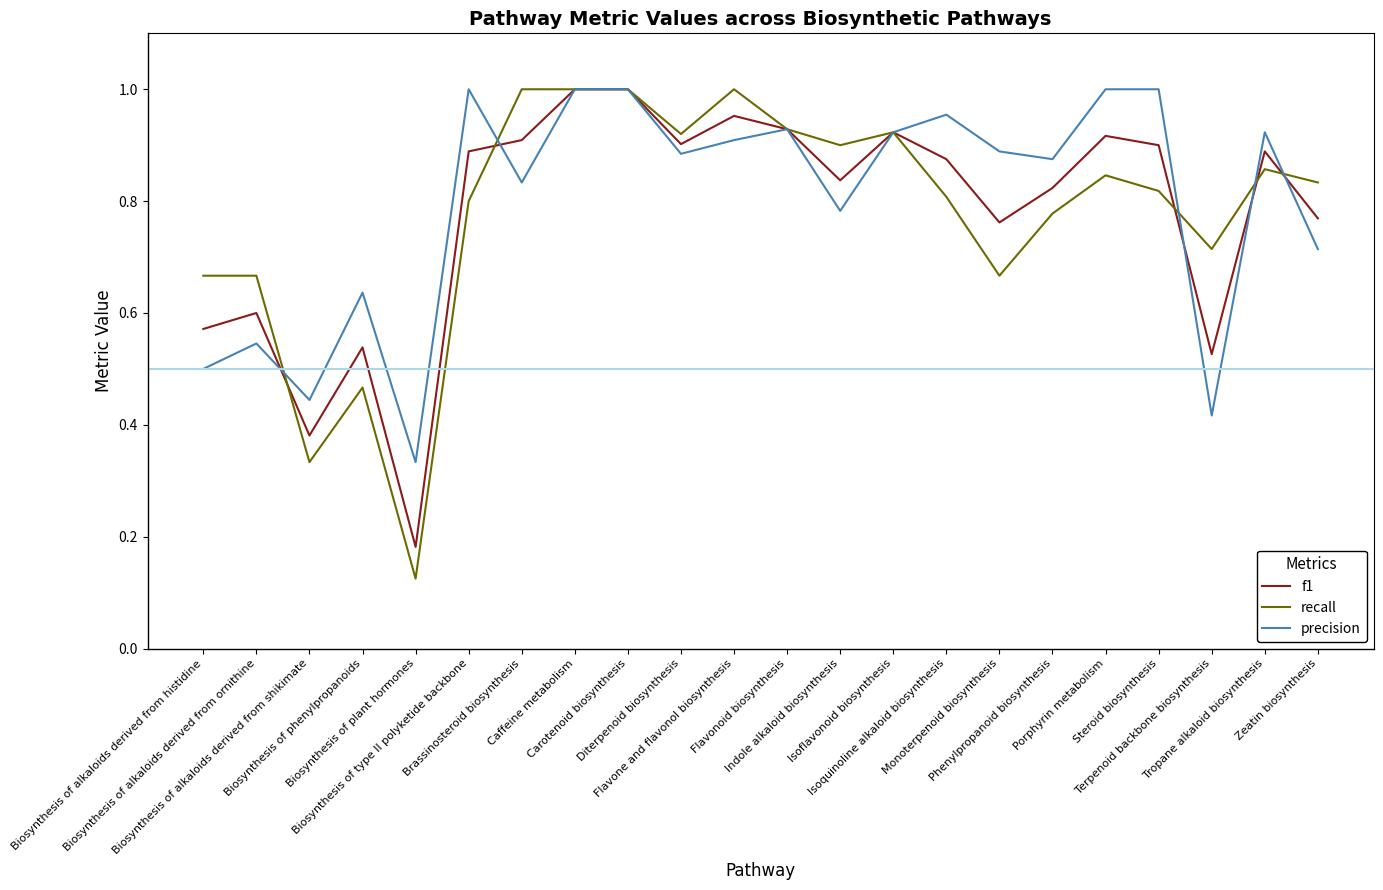

How many categories are shown in the chart?

22